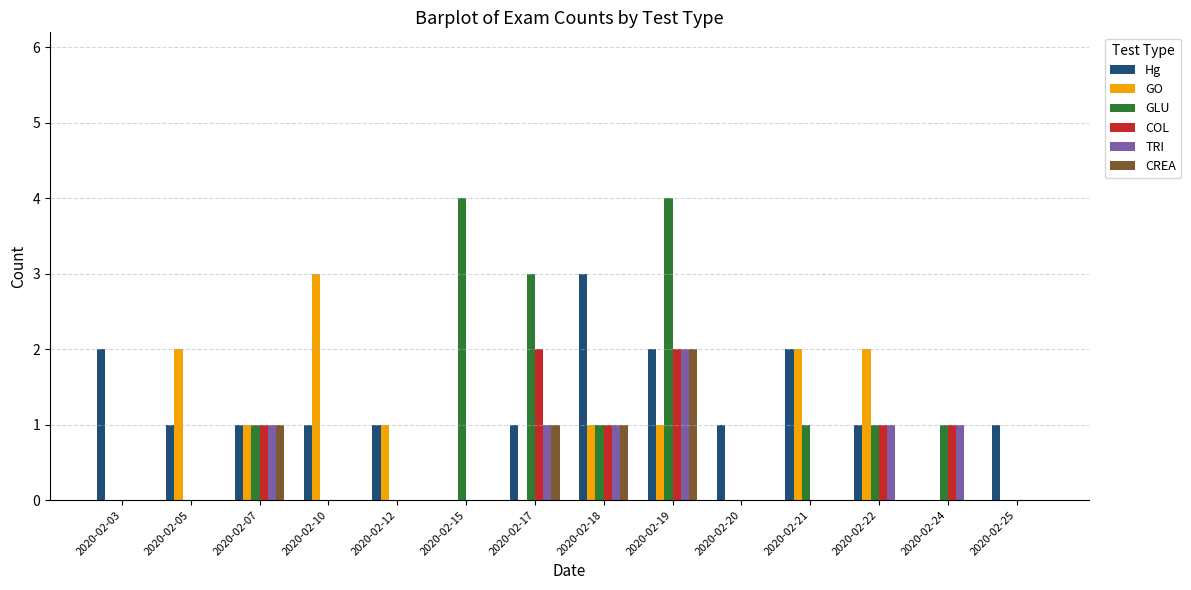

True or false: Hg has a value of 1 at 2020-02-12.

True